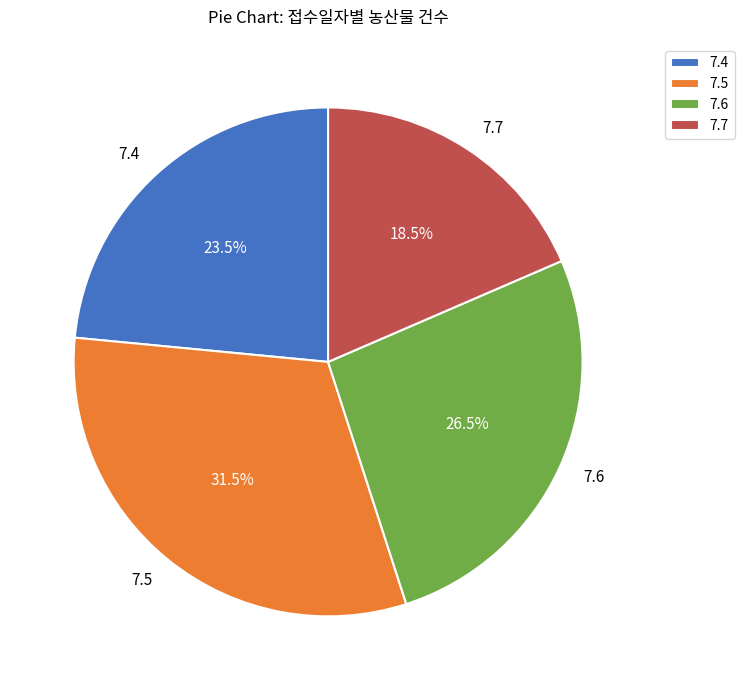

What percentage is NOT represented by 7.4?

76.5%